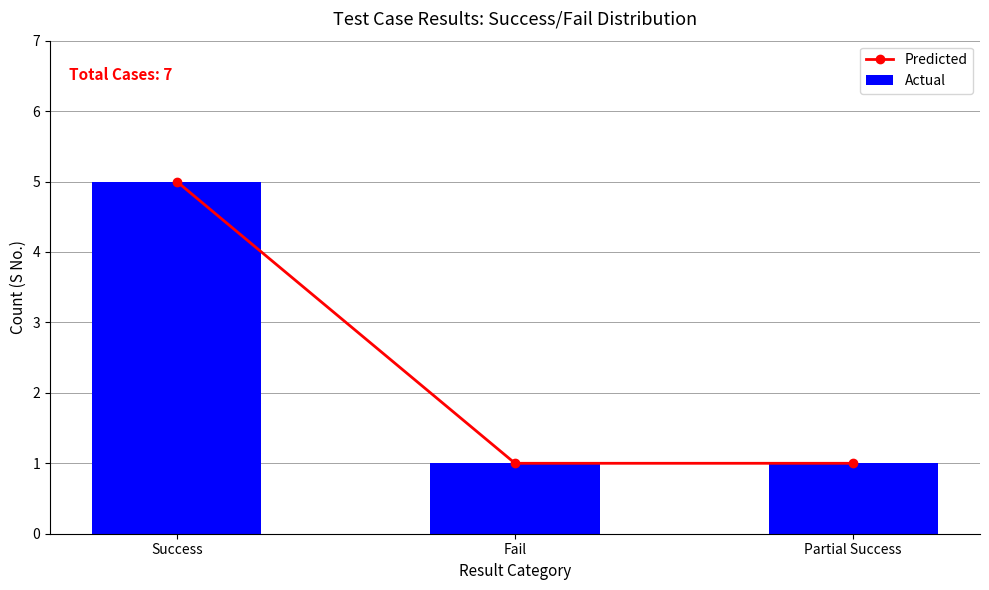

True or false: Actual has a value of 8 at Success.

False